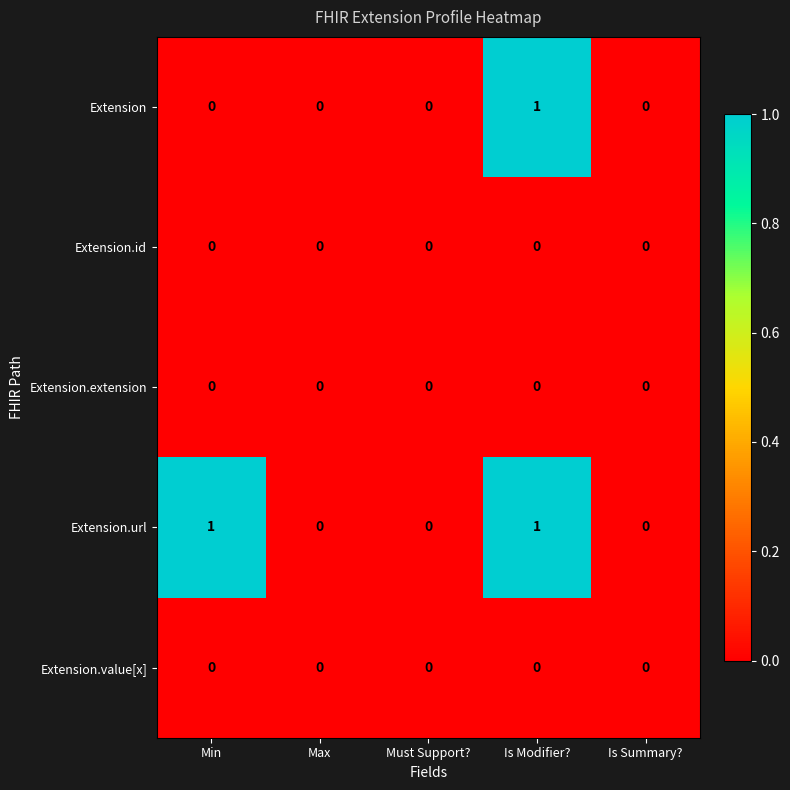

The Extension series shows 0 at Is Summary?. True or false?

True